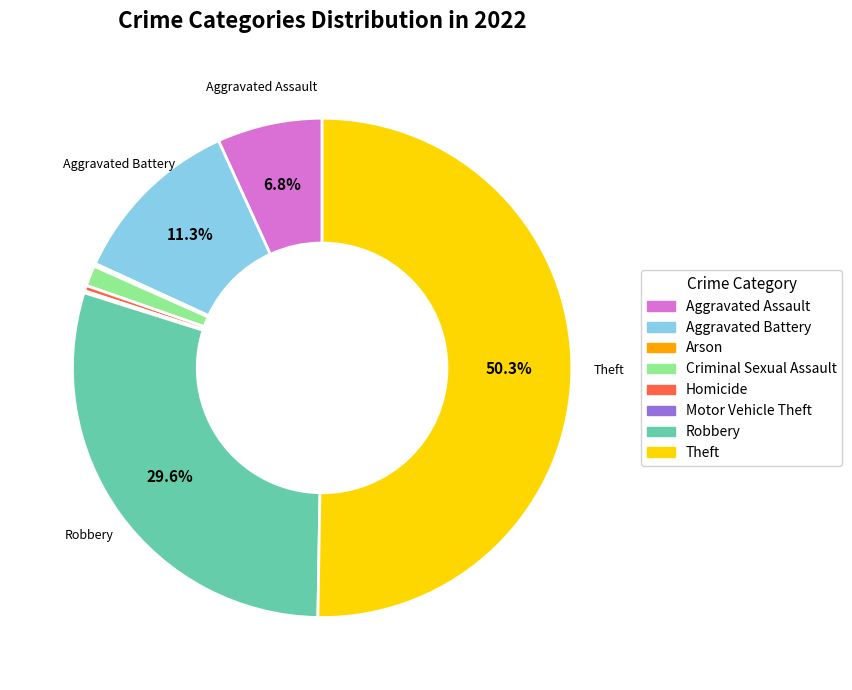

To the nearest percent, what percentage of the pie is Criminal Sexual Assault?

1%